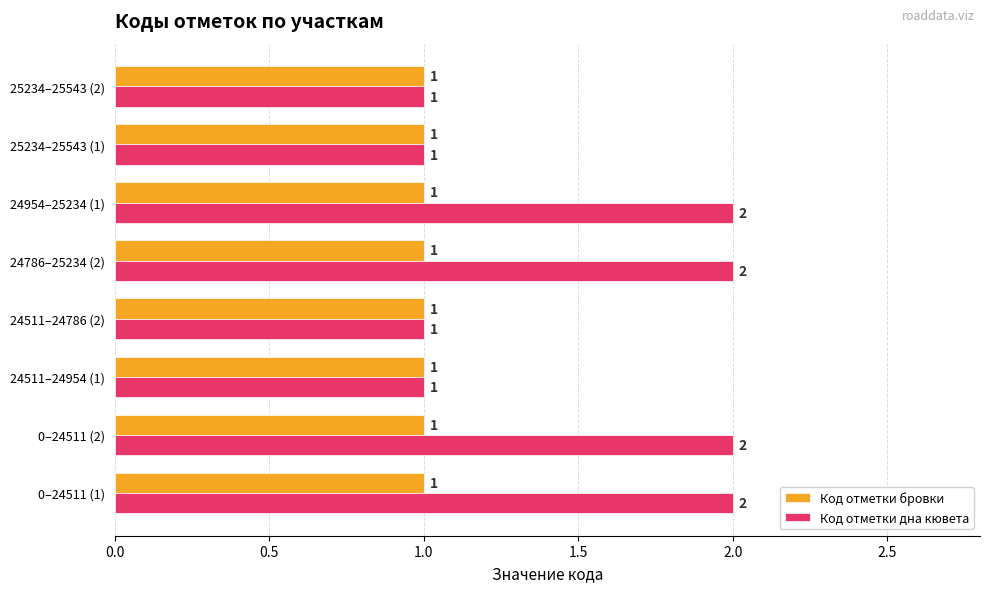

List the series in order of their overall mean, lowest first.

Код отметки бровки, Код отметки дна кювета